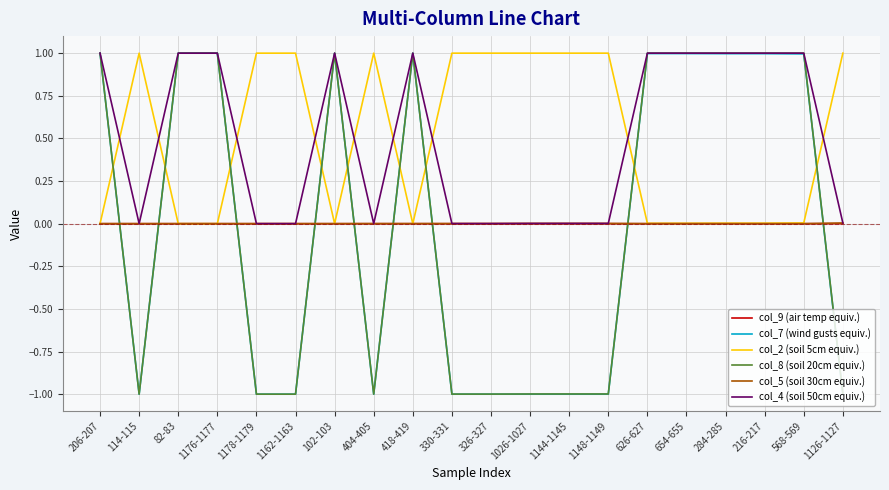

What is the minimum value shown in the chart?

-1.0